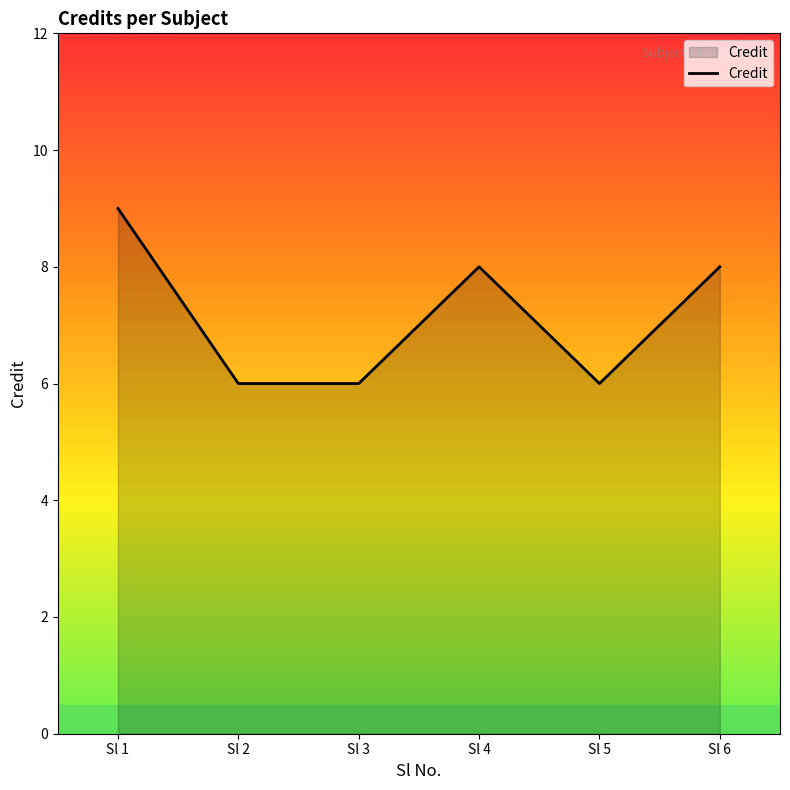

Does the chart display data point markers on the line(s)?

No